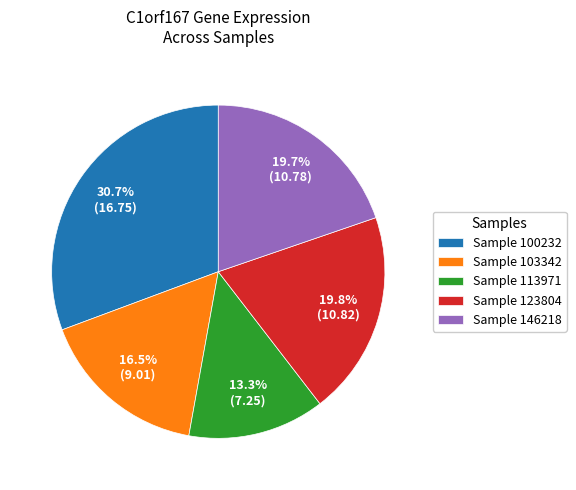

Count the number of slices in the pie.

5